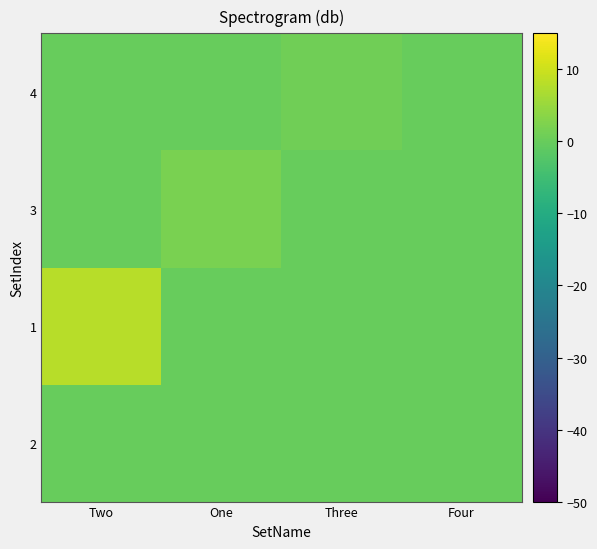

Which series has the largest range (max minus min)?

1